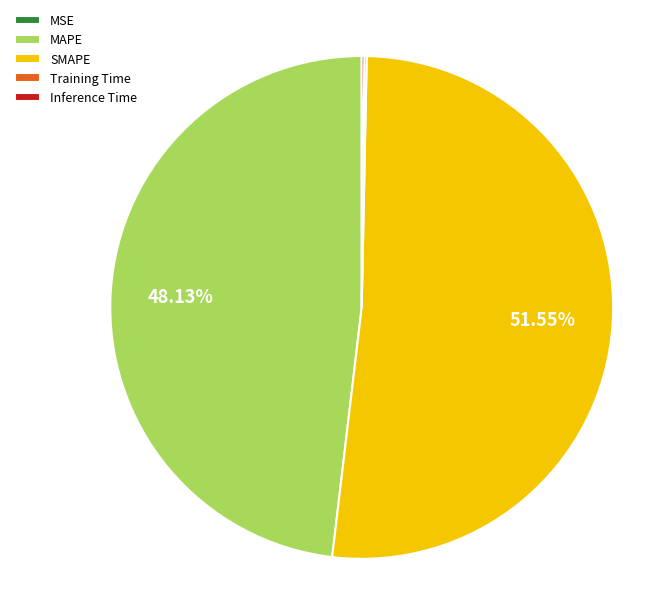

Which slice represents more than half of the pie?

SMAPE